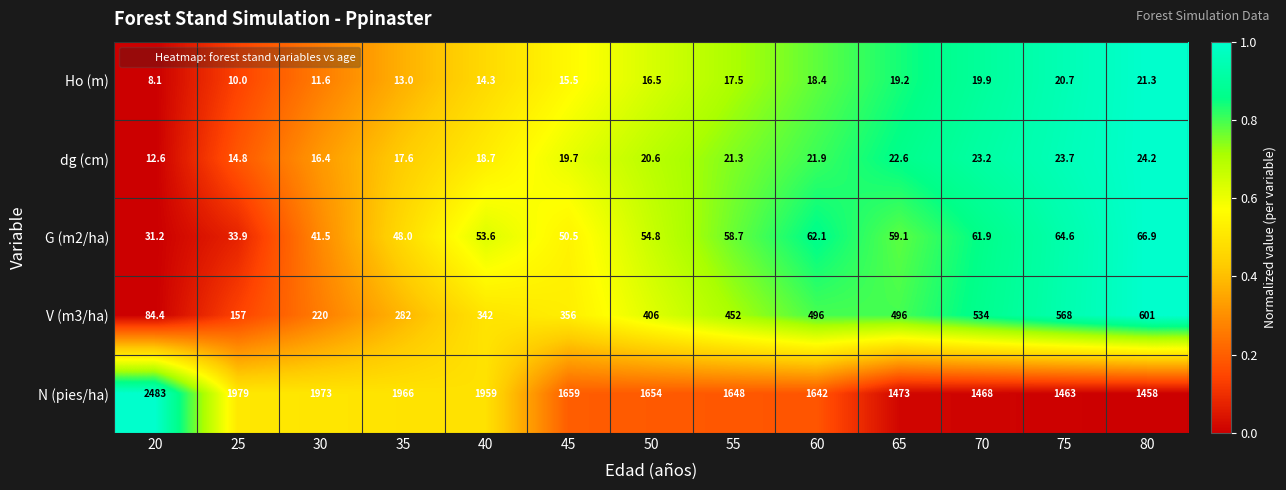

The Ho (m) series shows 11.6 at 30. True or false?

True